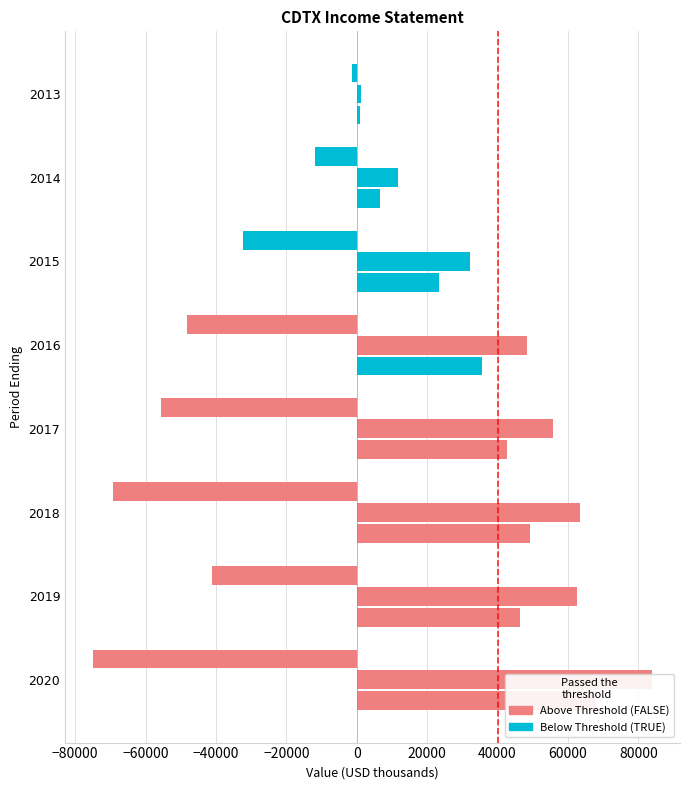

What position from the right is 40000?

1